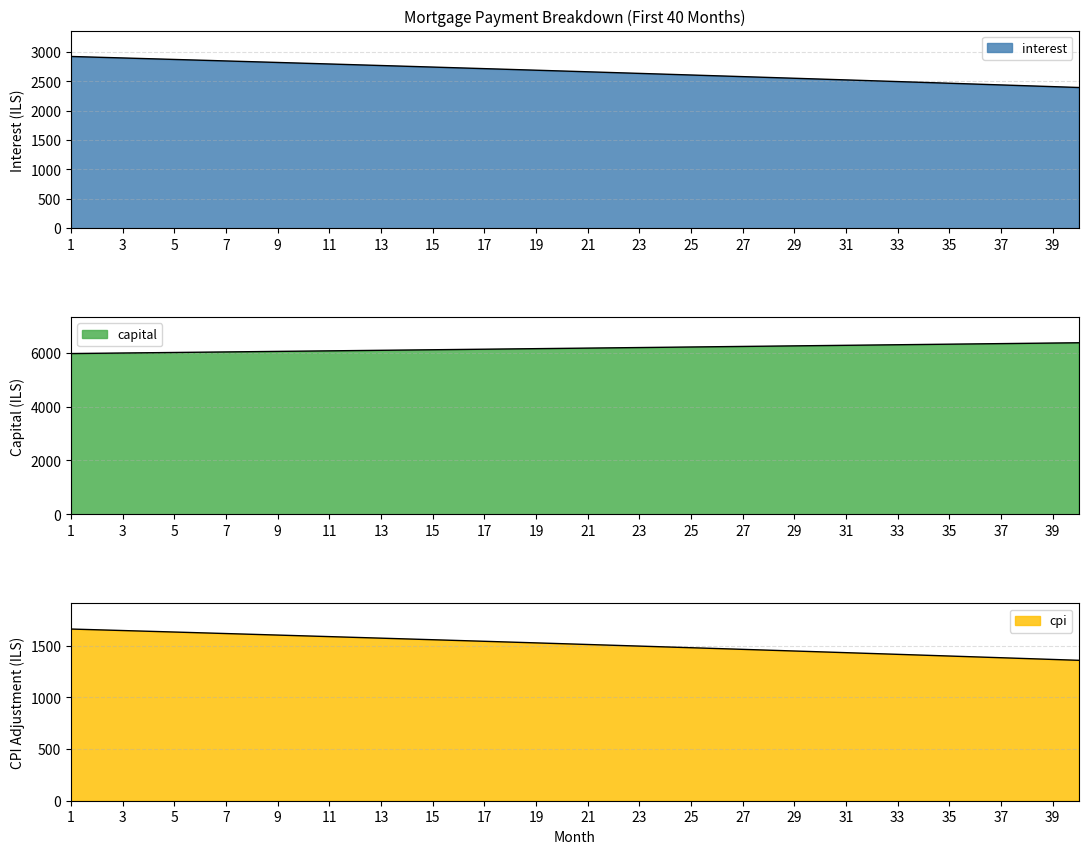

The interest series shows 3875.2 at 18. True or false?

False